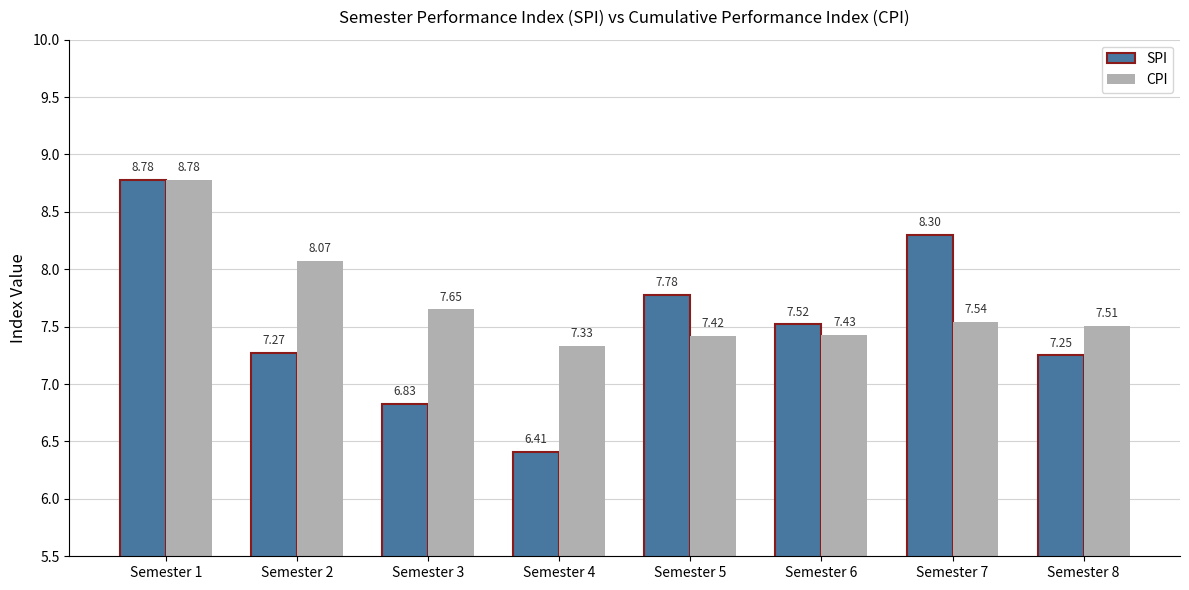

Which series has the largest total across all categories?

CPI